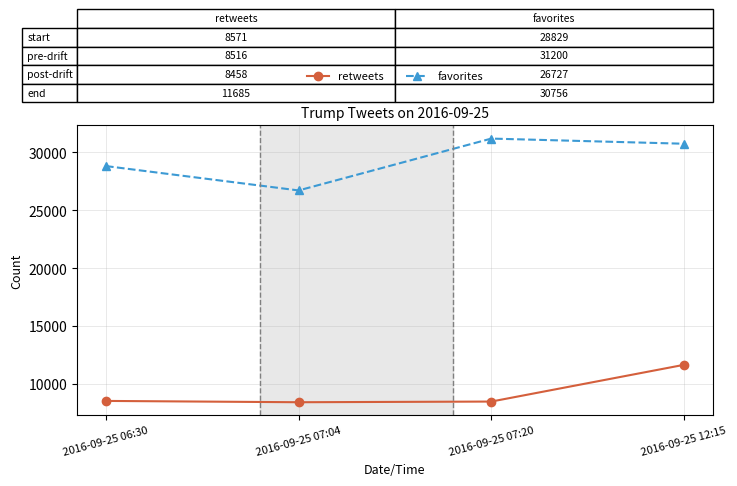

How many lines are shown in the chart?

2